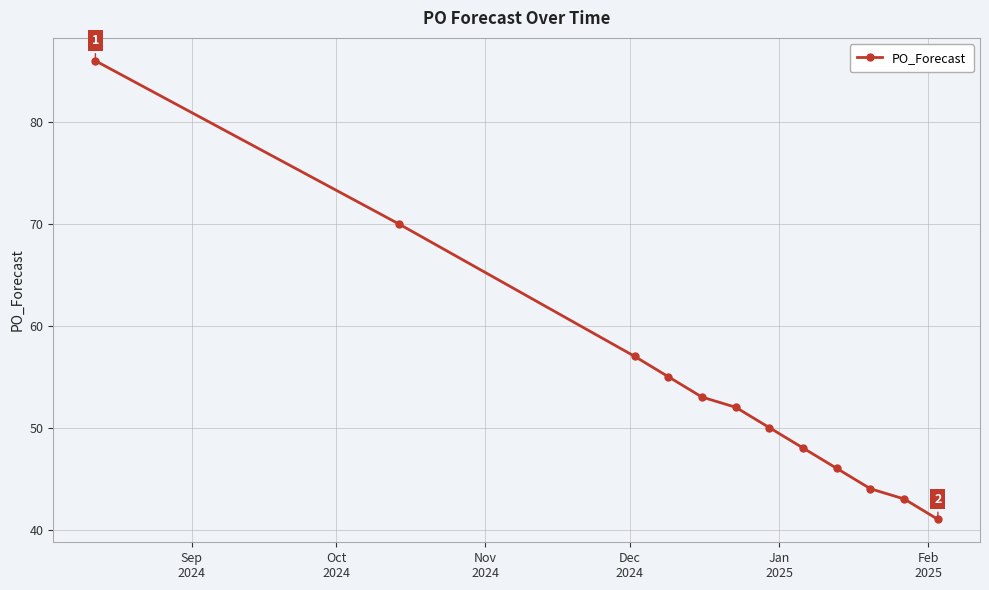

Reading left to right, extract all data points from this chart.

86	70	57	55	53	52	50	48	46	44	43	41